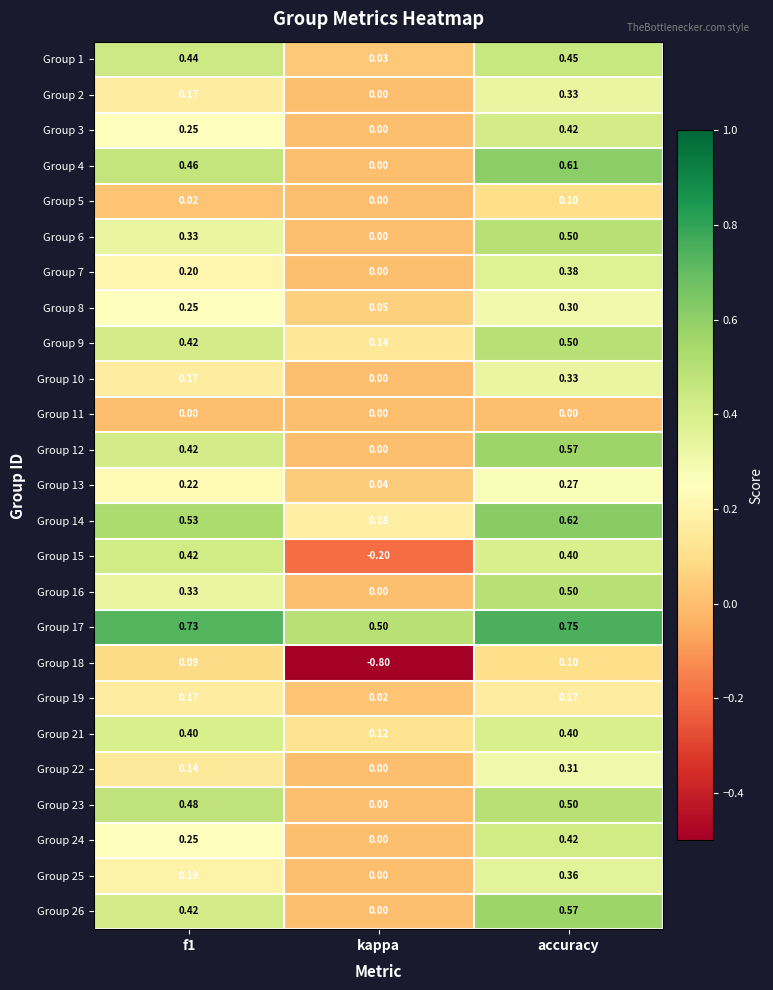

How many series are shown in this chart?

25